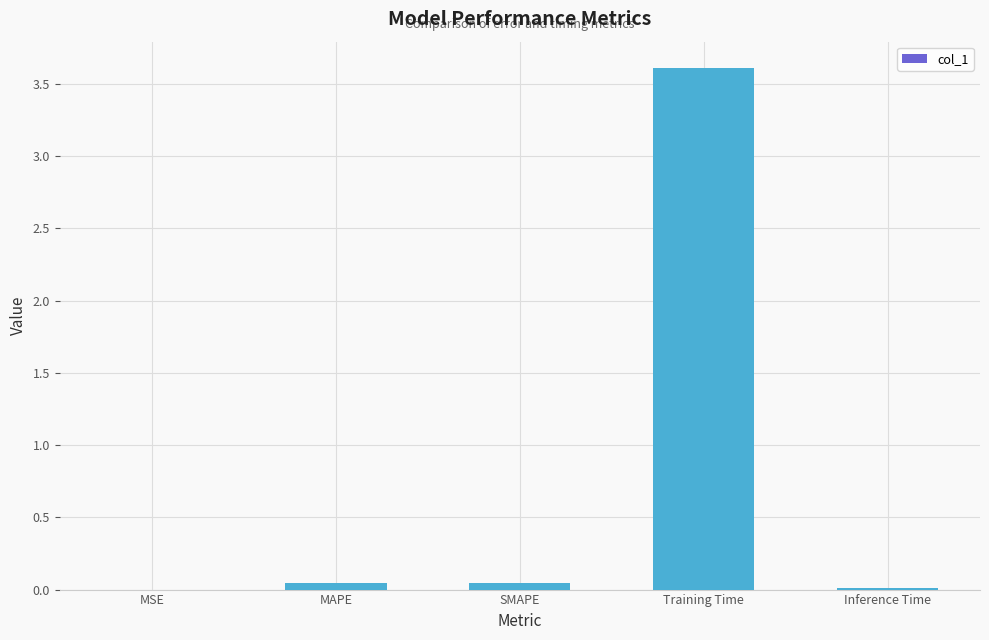

True or false: the data shows 6.3 at Training Time.

False